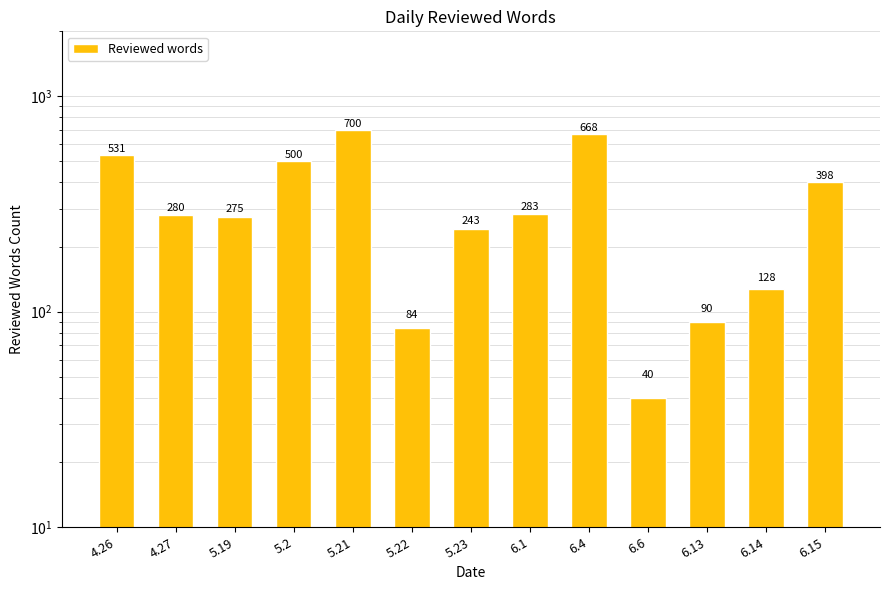

How many distinct data groups are displayed?

1